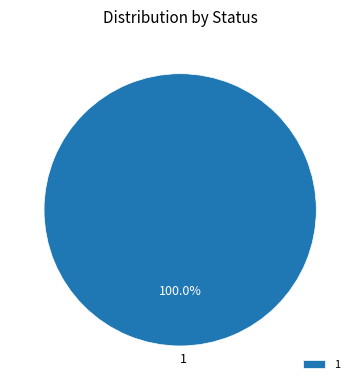

Rank the categories by value from highest to lowest.

1